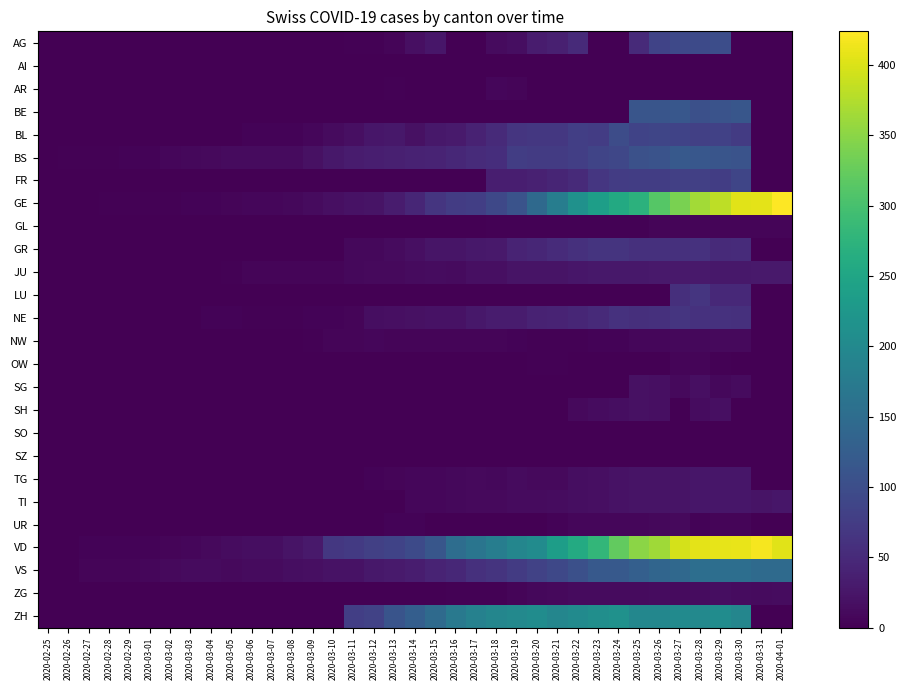

How many series are shown in this chart?

26